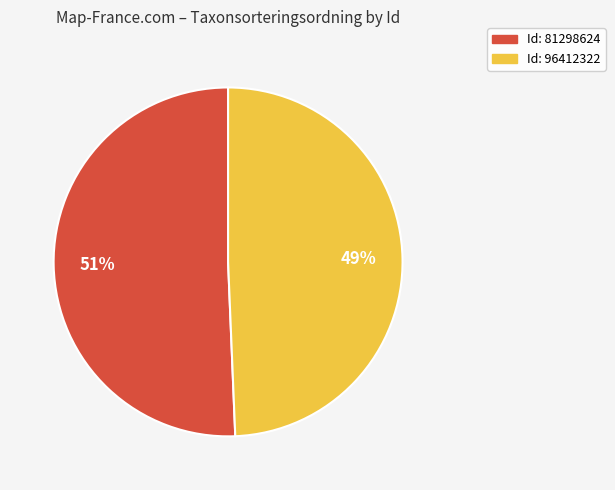

To the nearest percent, what is the average slice percentage?

50%